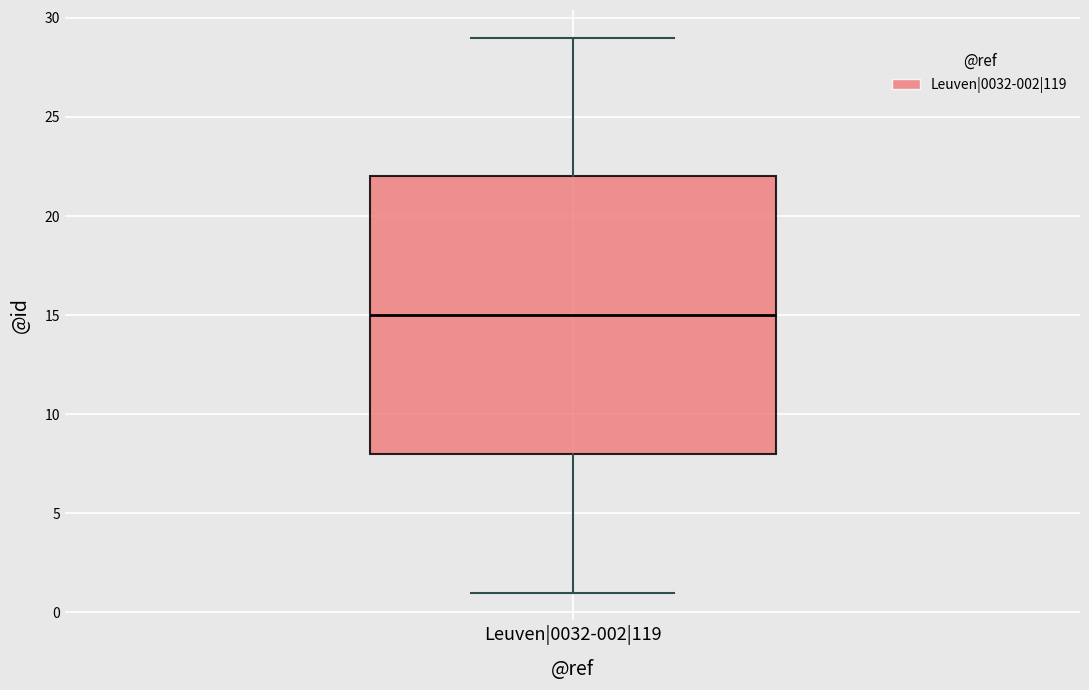

Where does the lower whisker of the box for Leuven|0032-002|119 end on the y-axis? The values are not printed on the chart, so give them approximately, as read against the axis.

1